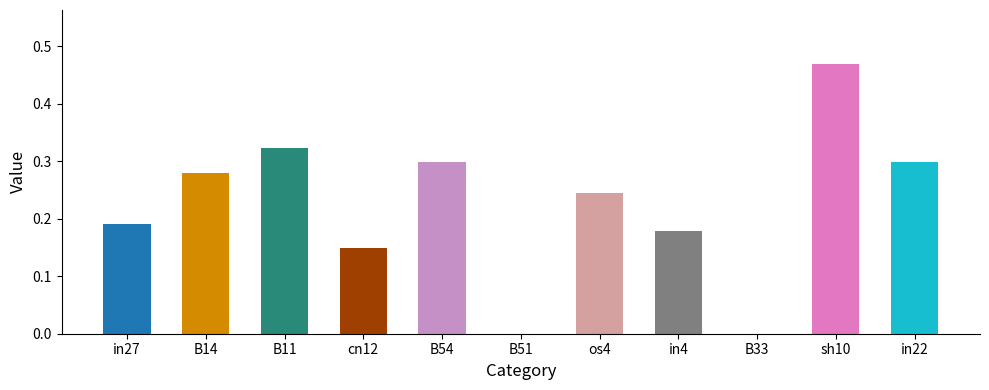

What is the change in value from in27 to sh10?

+0.3